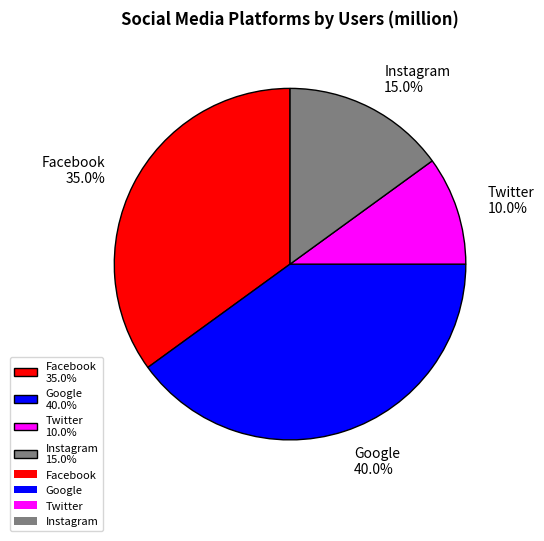

Count the number of slices in the pie.

4